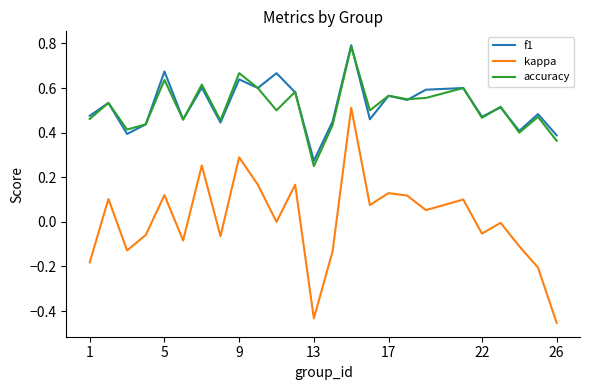

Which series has the widest spread of values?

kappa